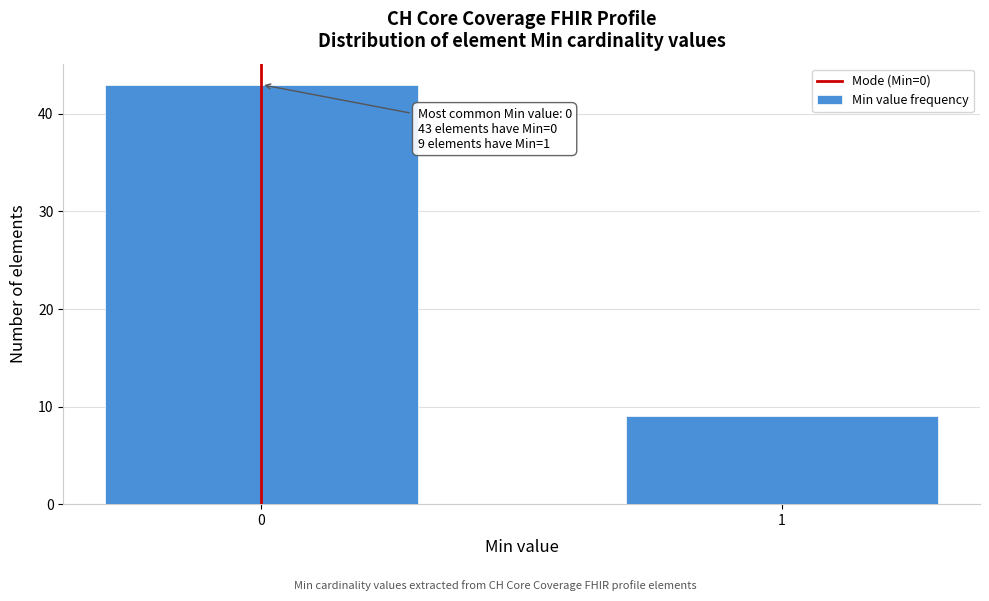

Reading left to right, list all the values displayed in this chart.

0=43	1=9